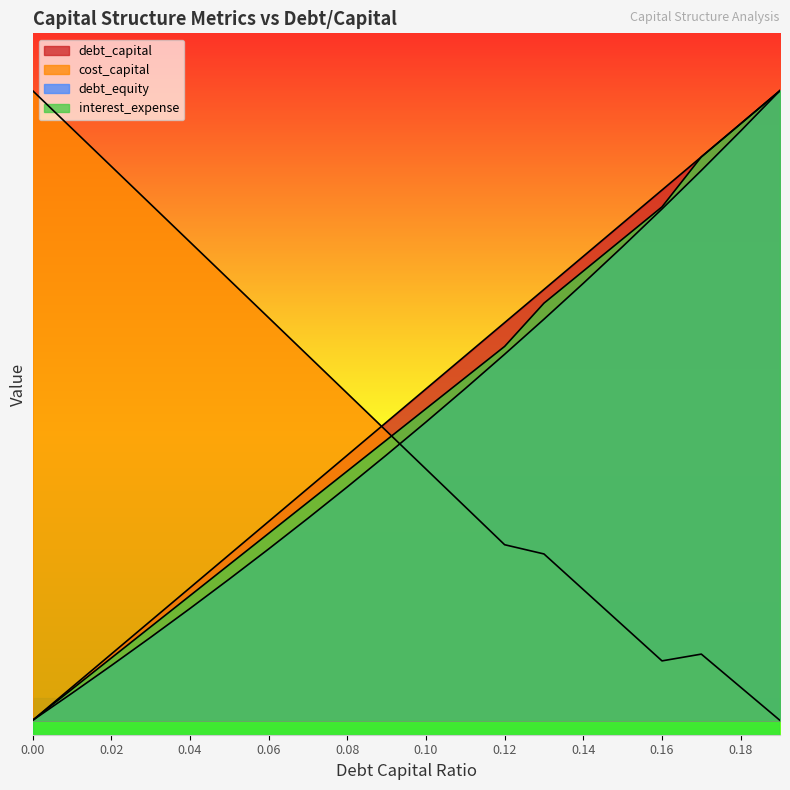

Which series changed the most between 0.09 and 0.14?

debt_equity